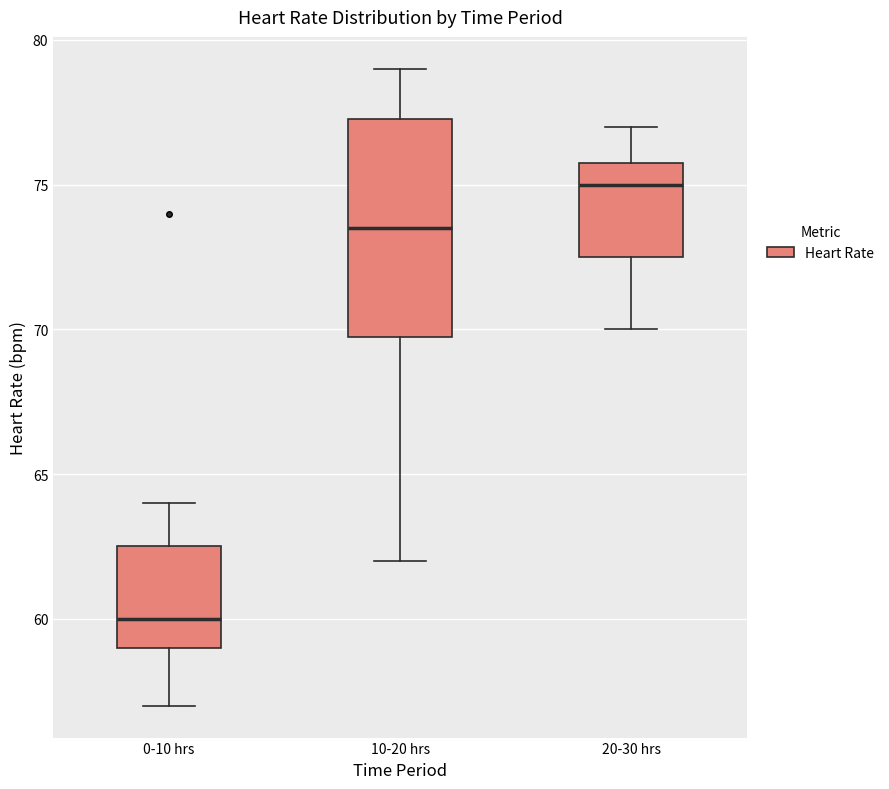

Which box's median line is the highest?

20-30 hrs